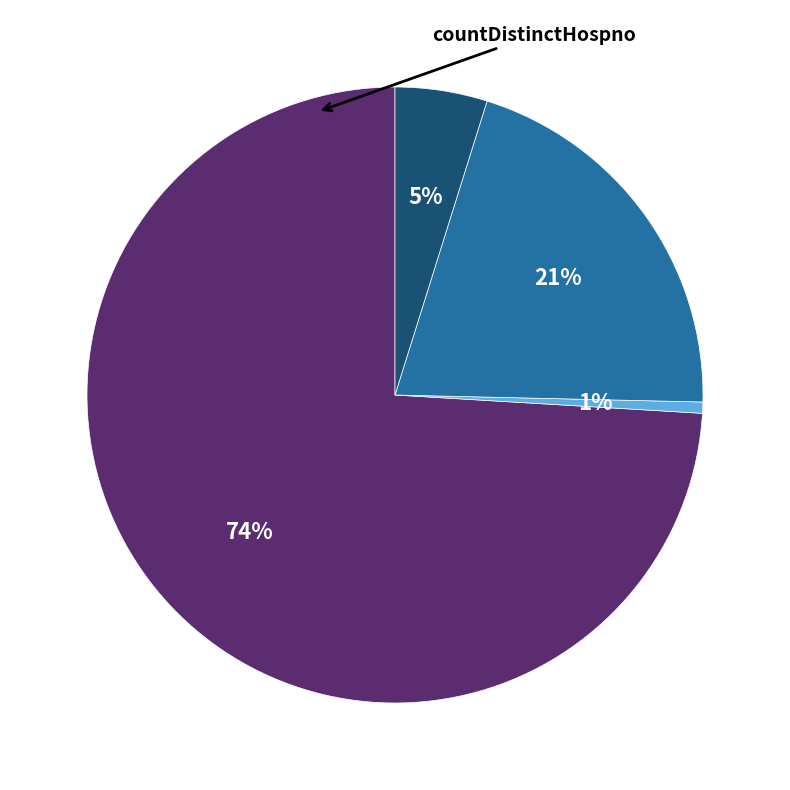

To the nearest percent, what is the average slice percentage?

25%